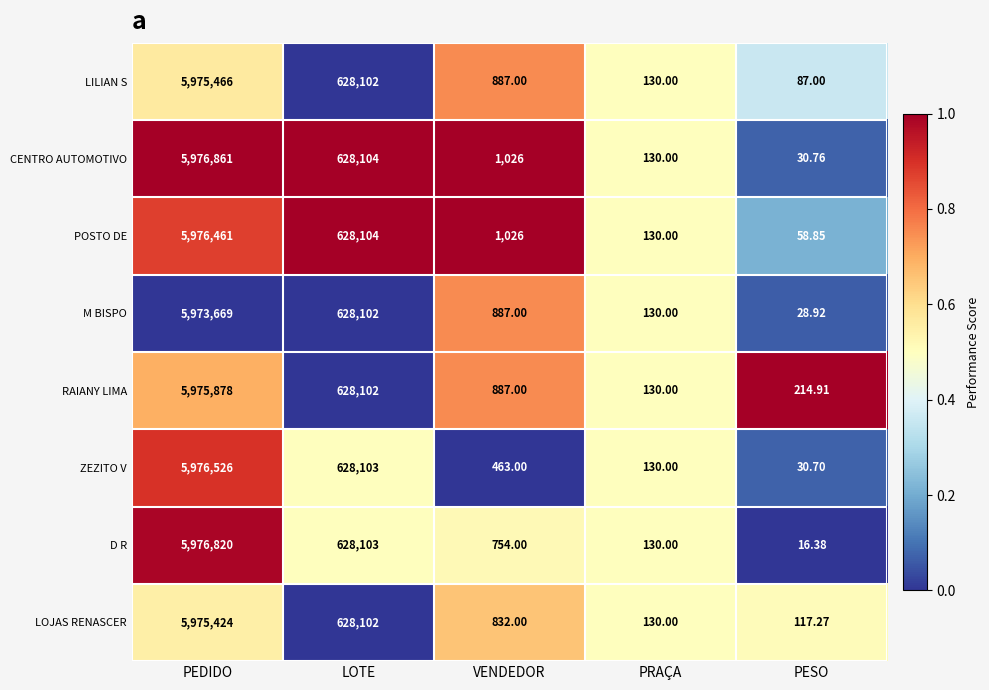

Is the value of CENTRO AUTOMOTIVO at PEDIDO greater than the value of POSTO DE at PESO?

Yes